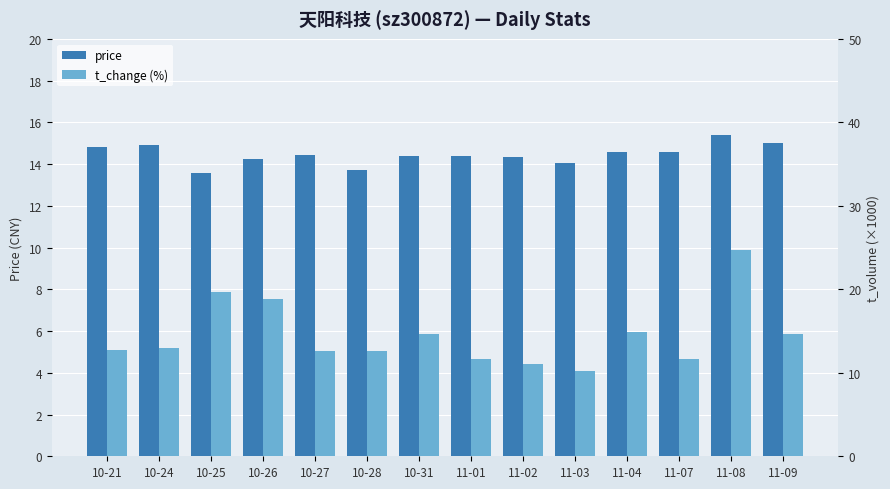

How many data points in price are above 14?

12